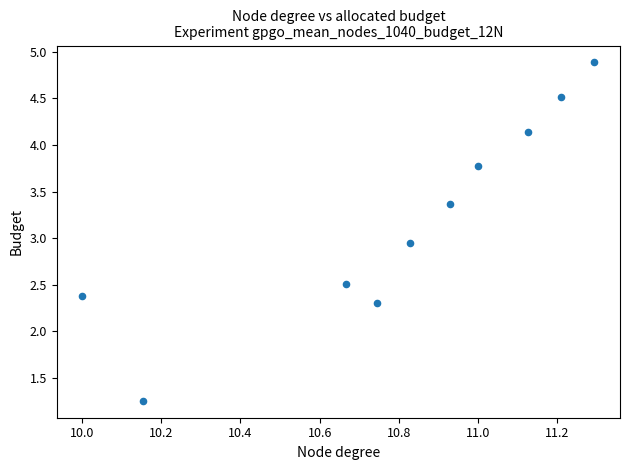

What is the average X value?

10.8